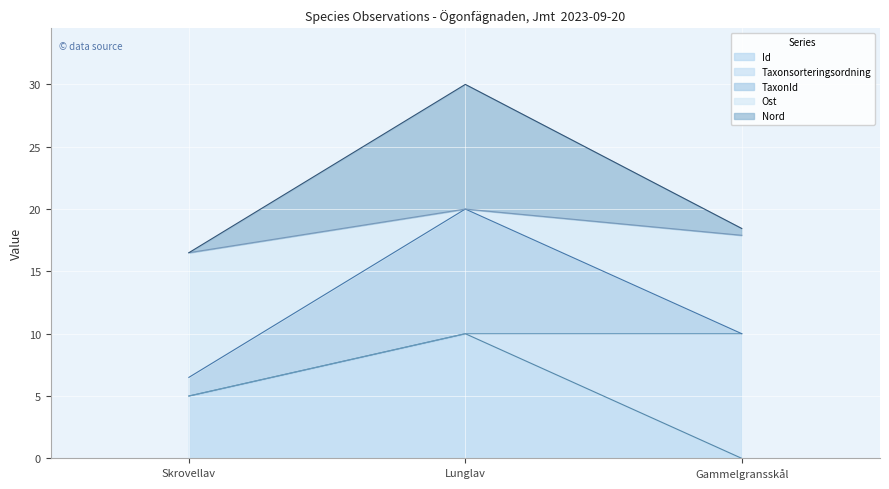

The value of Id at Gammelgransskål is -3.5. True or false?

False